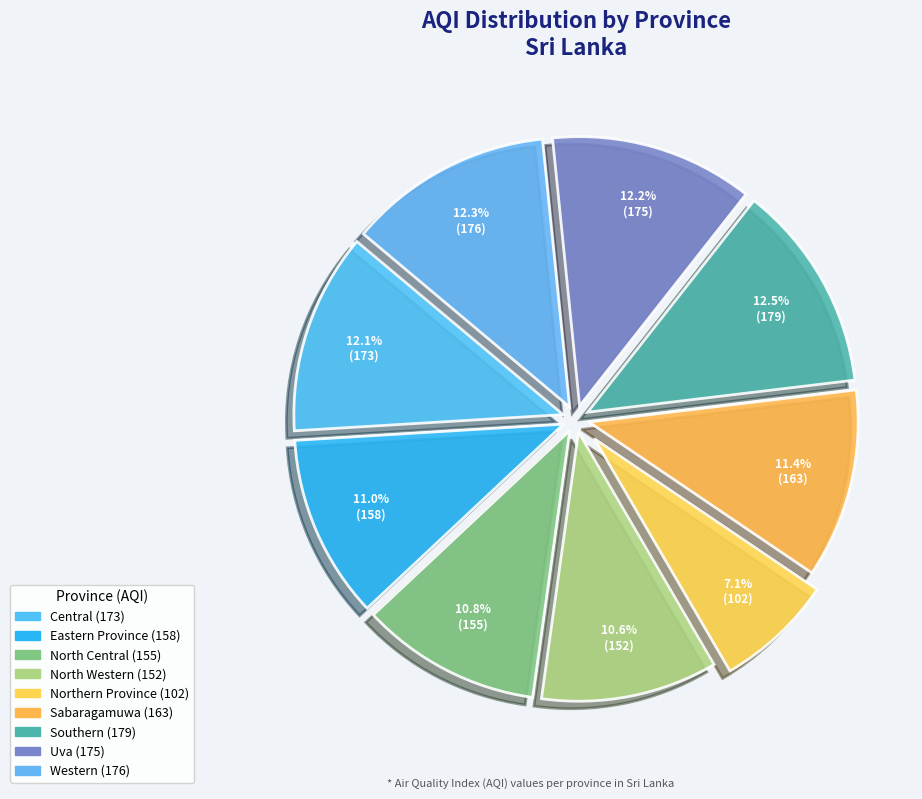

To the nearest percent, what is the combined percentage of North Western and Northern Province?

18%